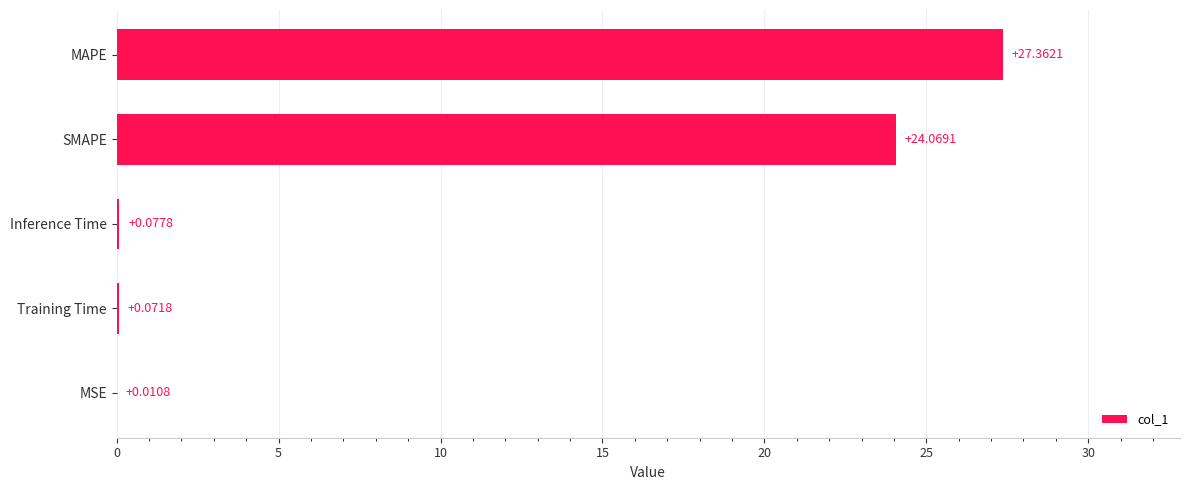

Between Inference Time and MSE, which is larger?

Inference Time